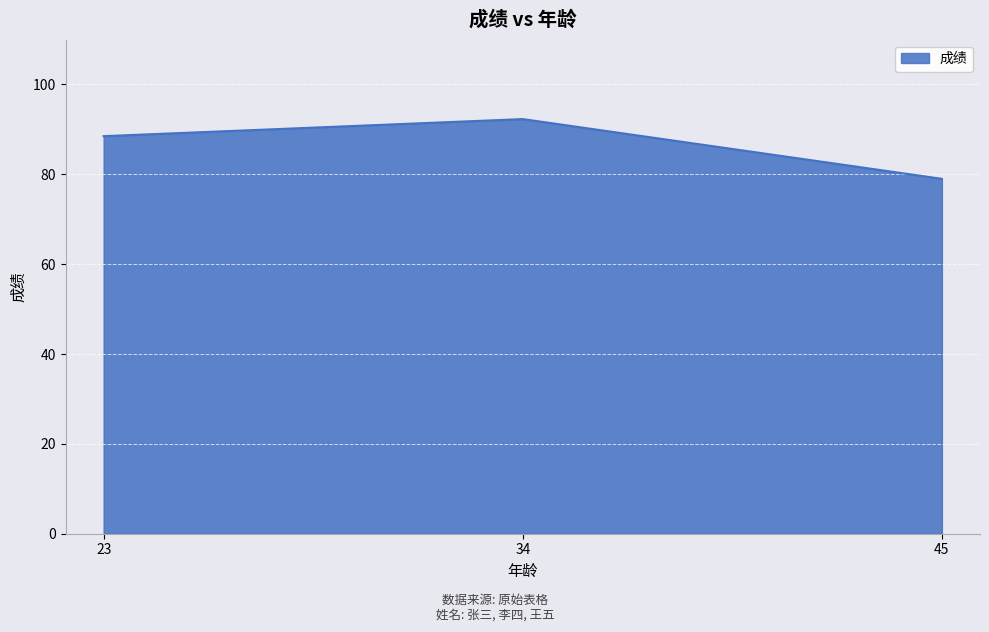

How many series are shown in this chart?

1